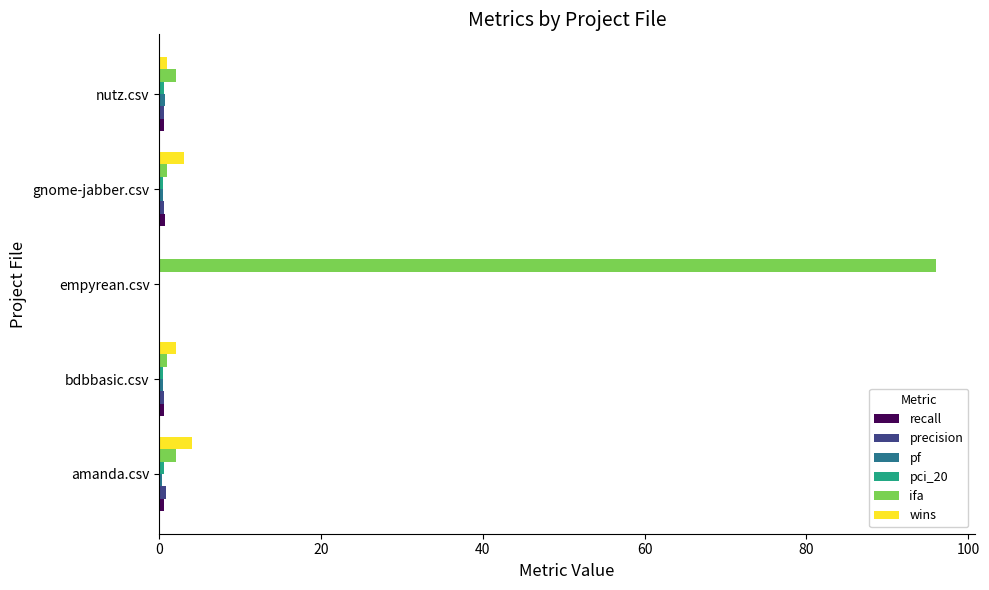

At which category is the sum across all series the highest?

empyrean.csv